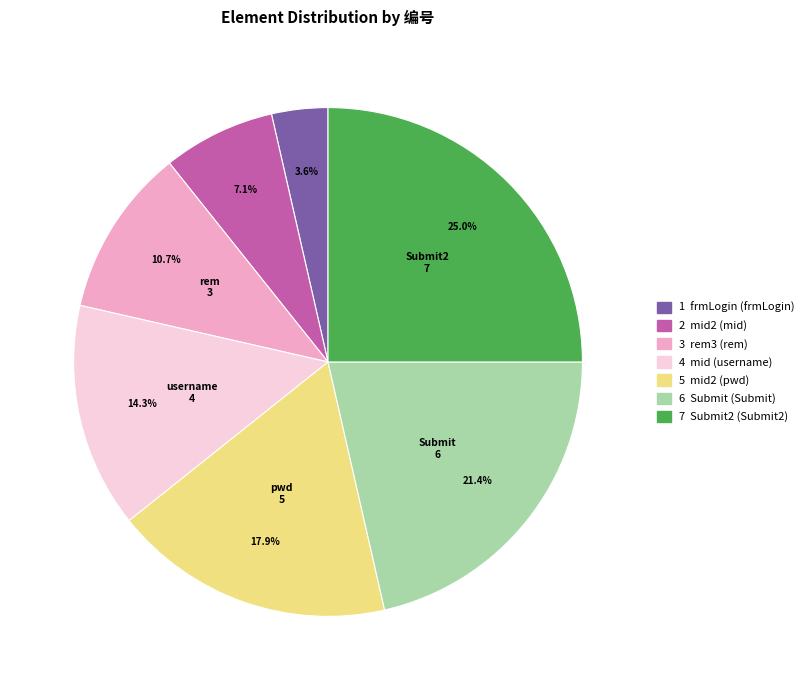

Does any single category account for the majority?

No